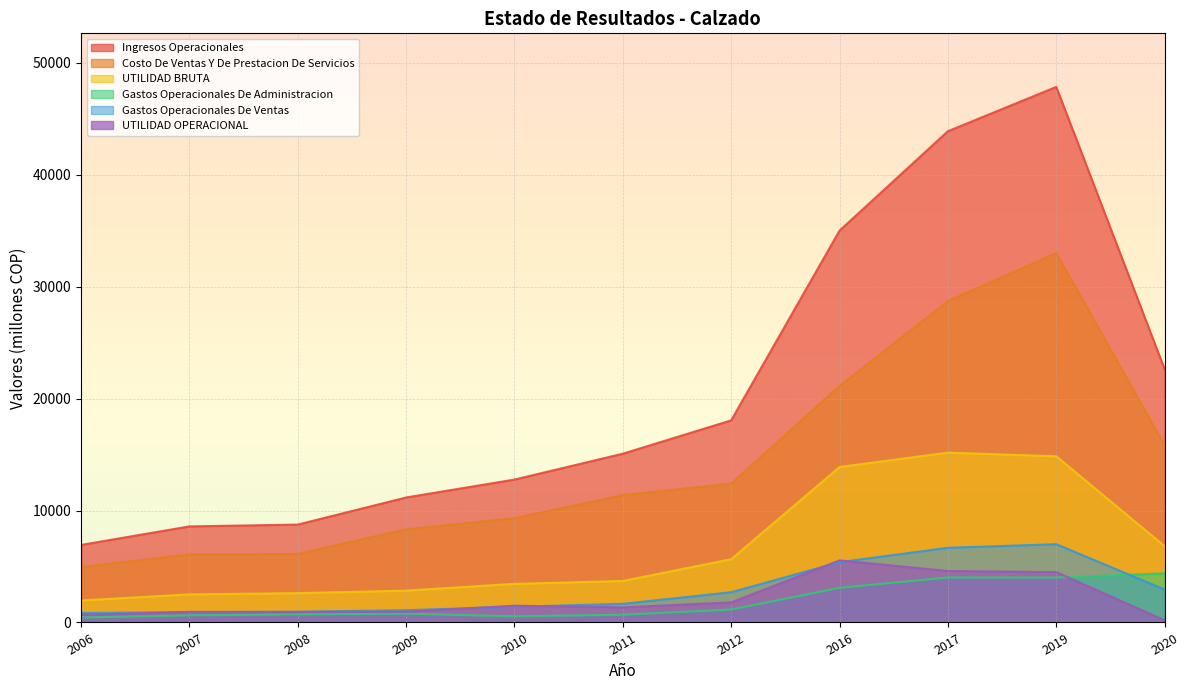

At which category does Ingresos Operacionales reach its first local peak?

2019